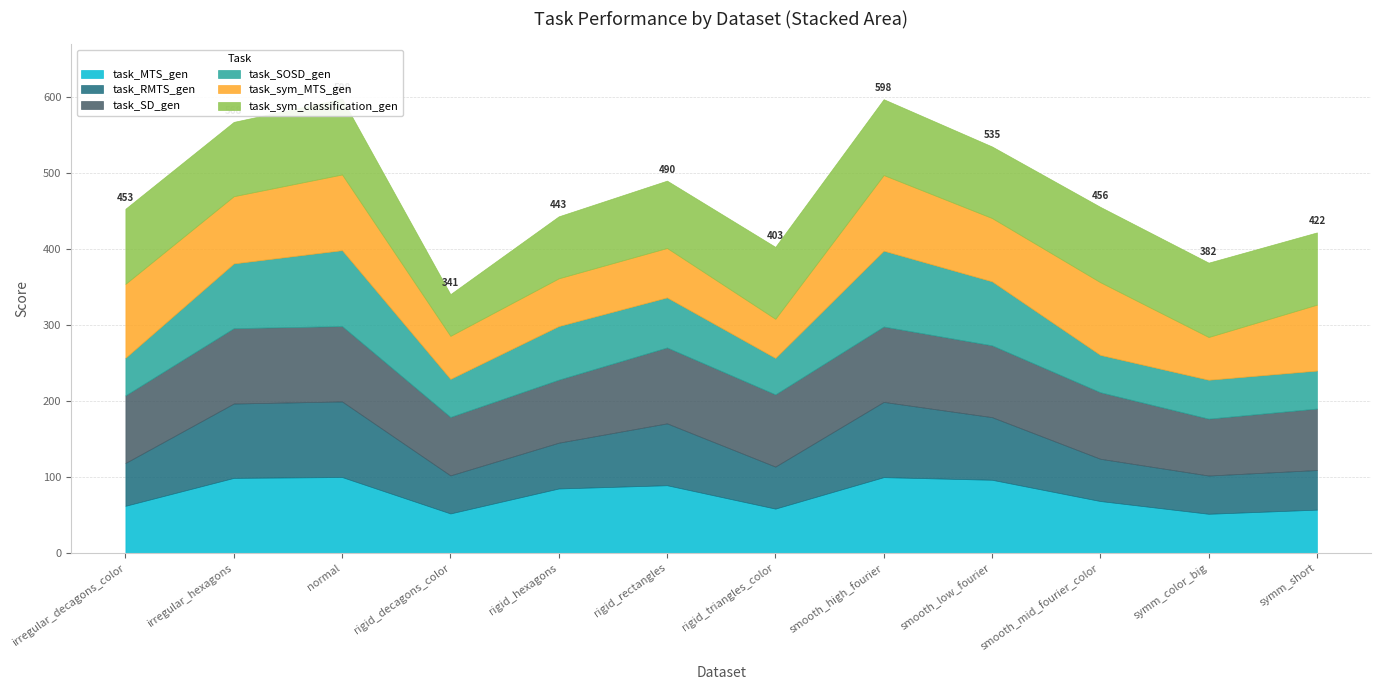

List the labels in order of task_RMTS_gen value, smallest first.

rigid_decagons_color, symm_color_big, symm_short, rigid_triangles_color, smooth_mid_fourier_color, irregular_decagons_color, rigid_hexagons, rigid_rectangles, smooth_low_fourier, irregular_hexagons, smooth_high_fourier, normal